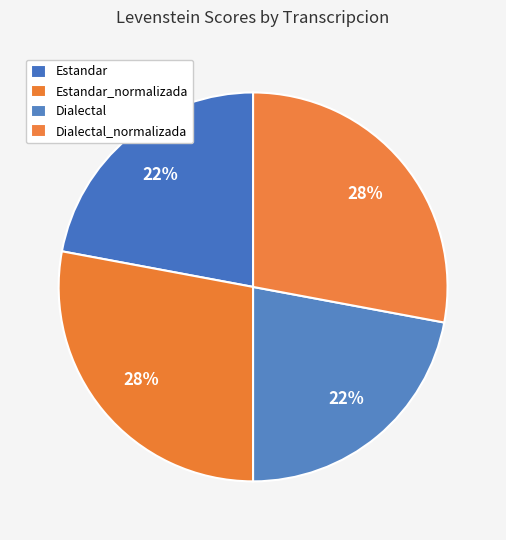

True or false: Estandar_normalizada accounts for 38% of the total.

False